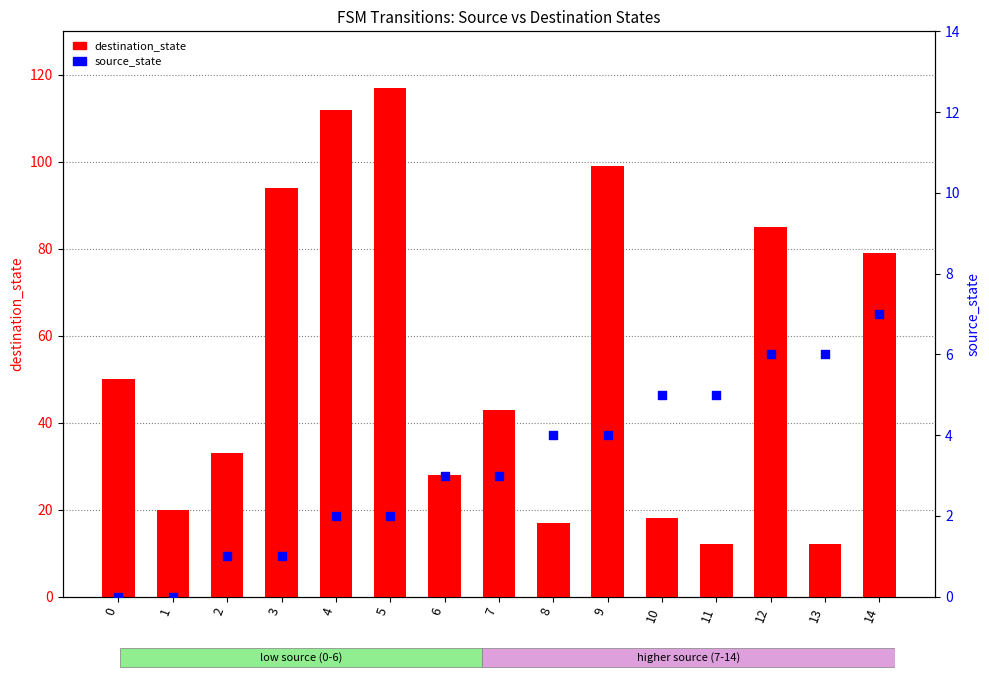

Which series reaches the maximum Y coordinate?

destination_state